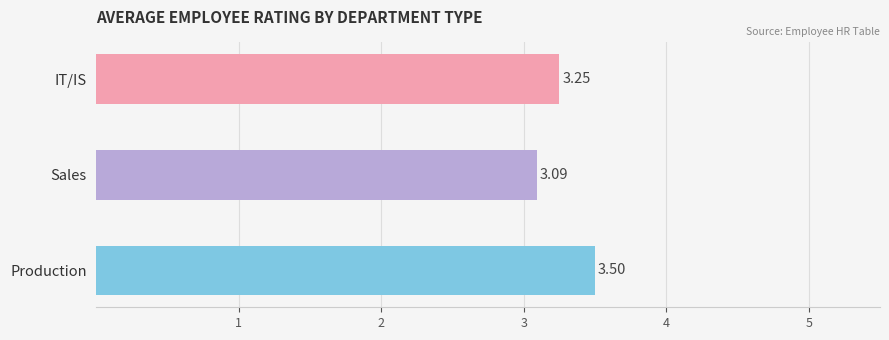

Where is the data nearest to the value 3?

Sales